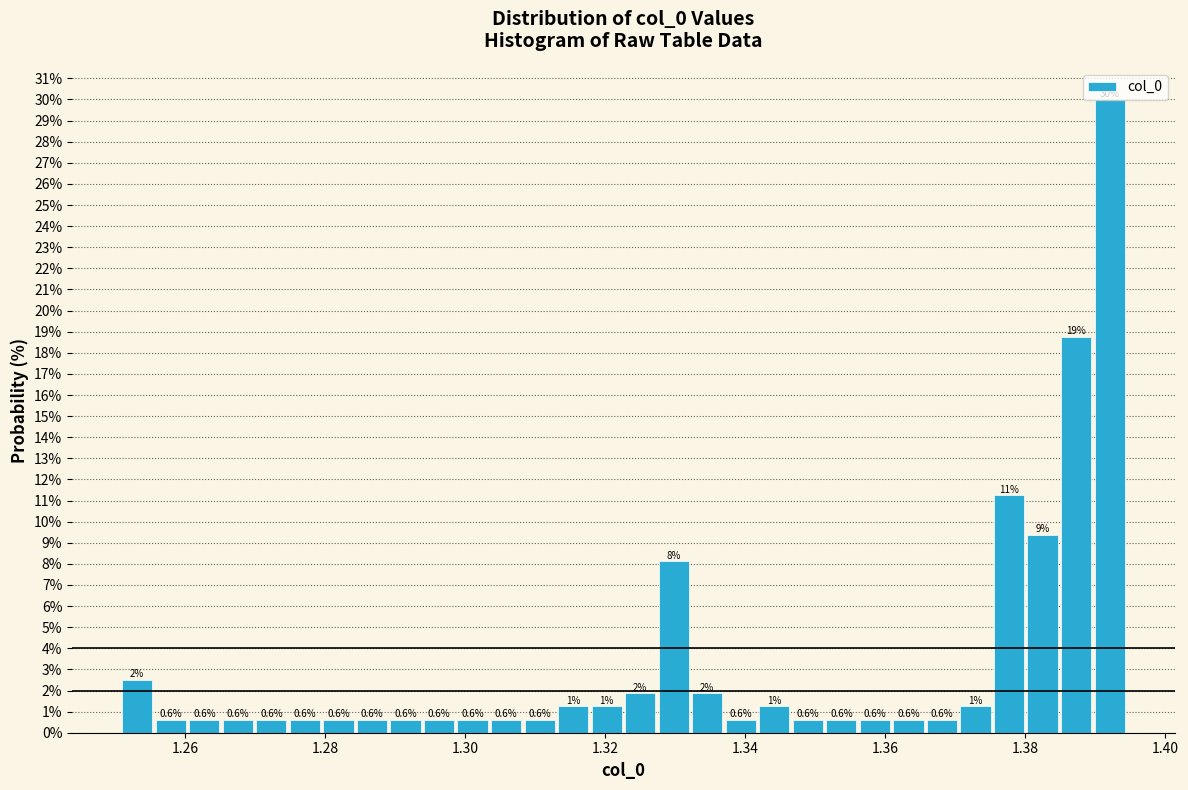

Around what value on the x-axis is the tallest bar? Give the approximate position of its centre, as read against the axis.

1.392